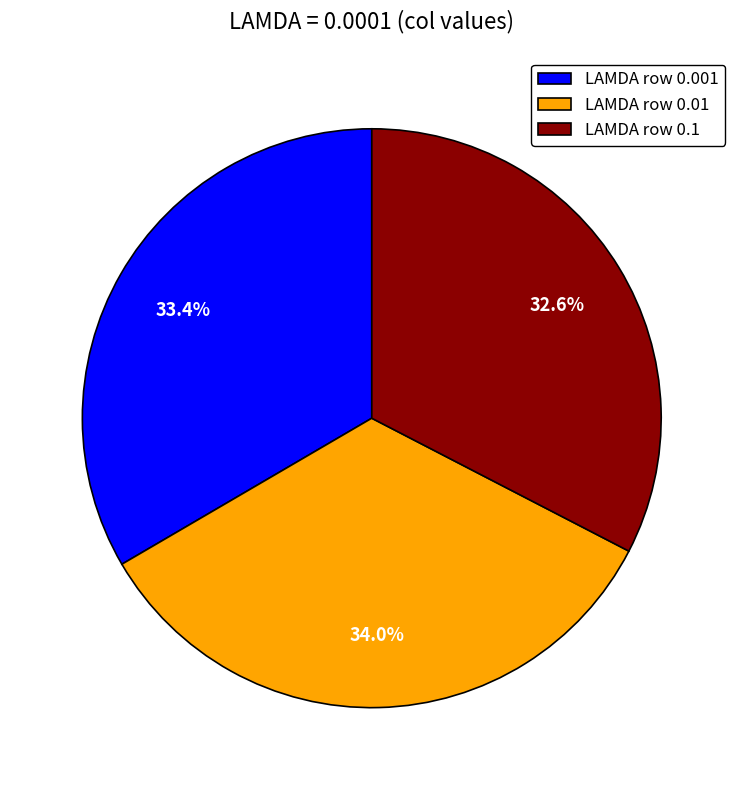

Rank the categories by value from lowest to highest.

LAMDA row 0.1, LAMDA row 0.001, LAMDA row 0.01